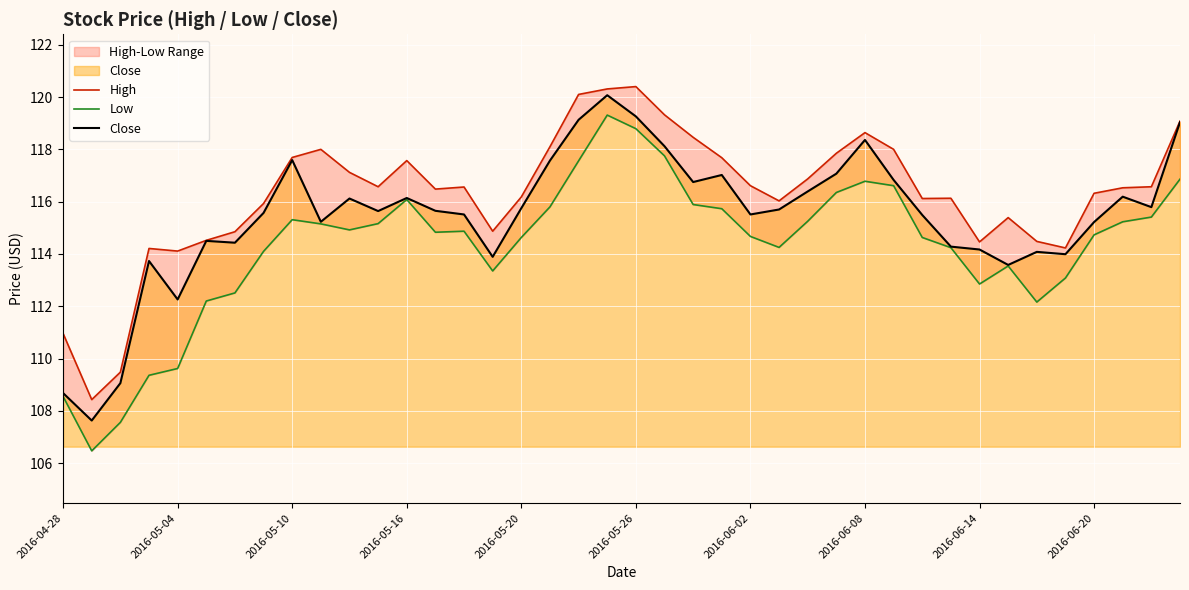

In Low, how many points are lower than both neighbors (excluding endpoints)?

7